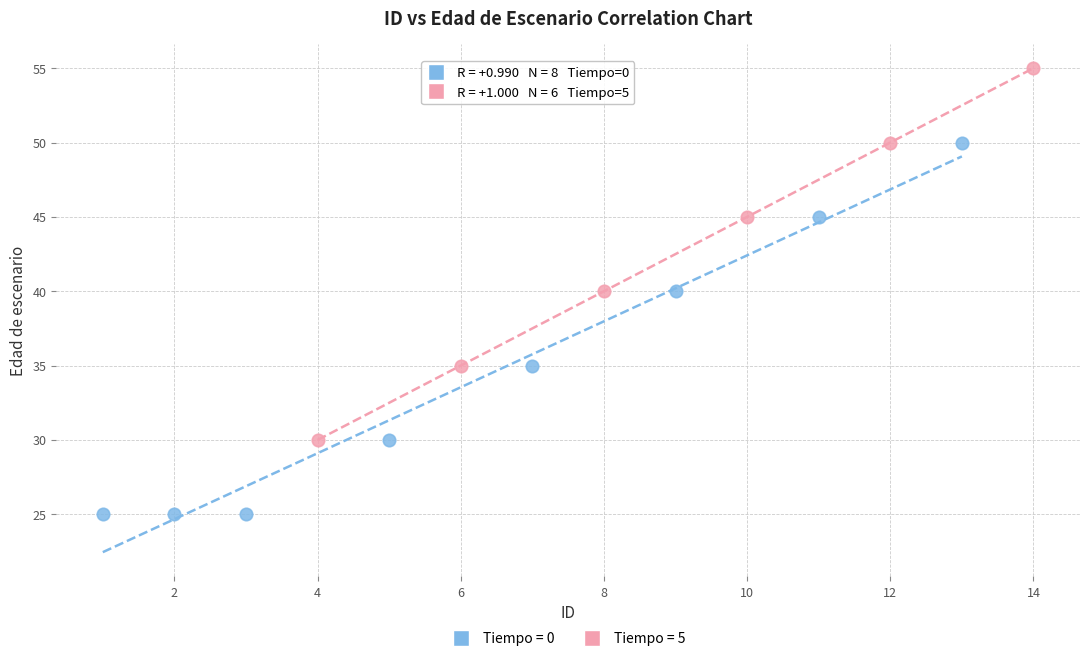

Which series contains the highest Y value?

Tiempo = 5